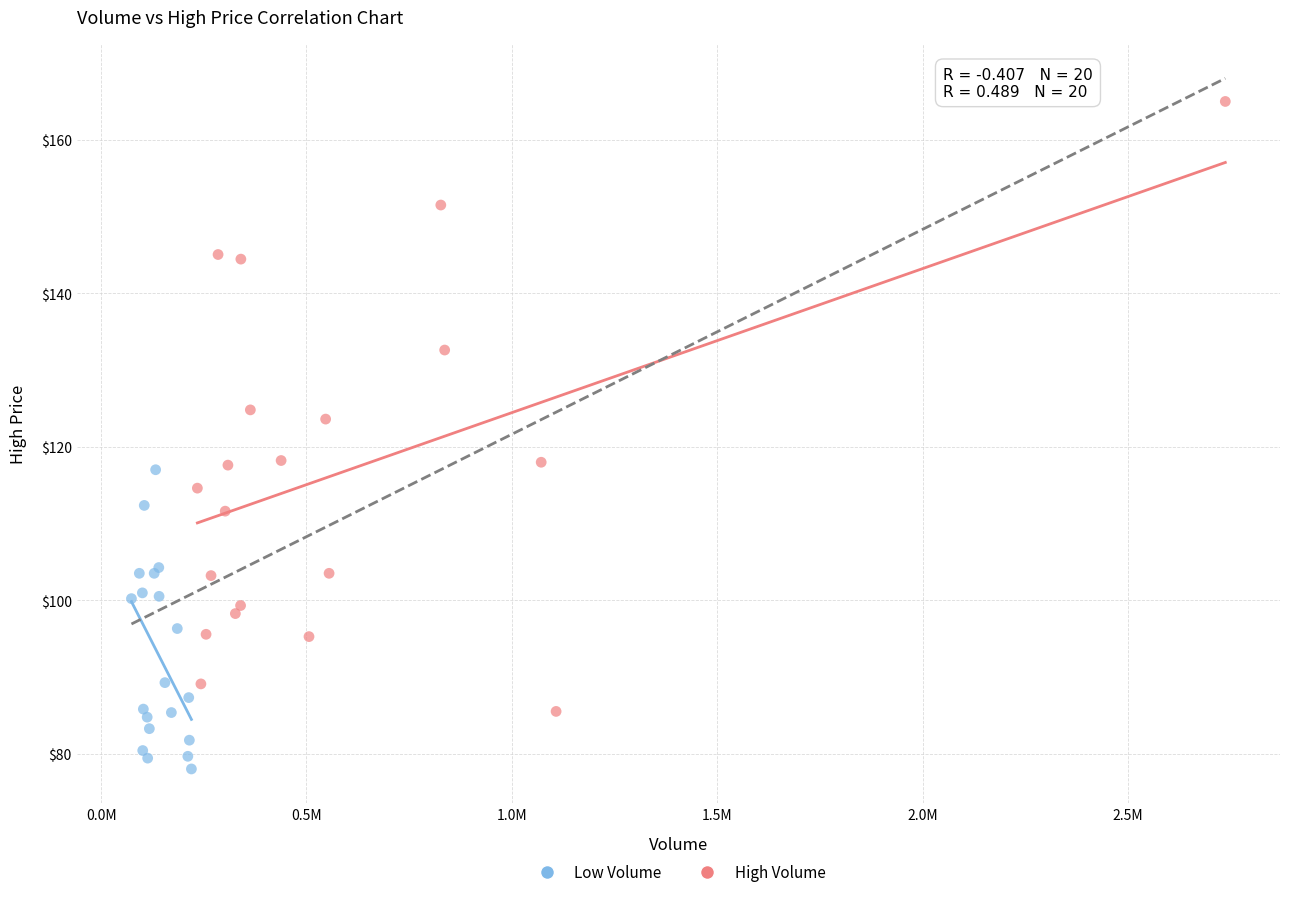

Which series reaches the maximum Y coordinate?

High Volume